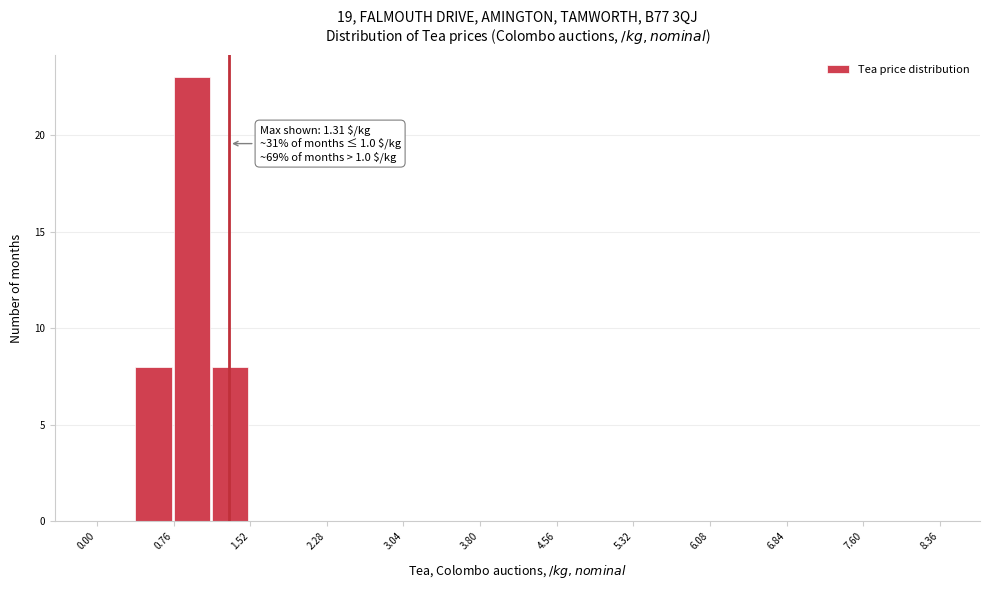

Read against the x-axis, roughly where is the centre of the tallest bar?

0.9